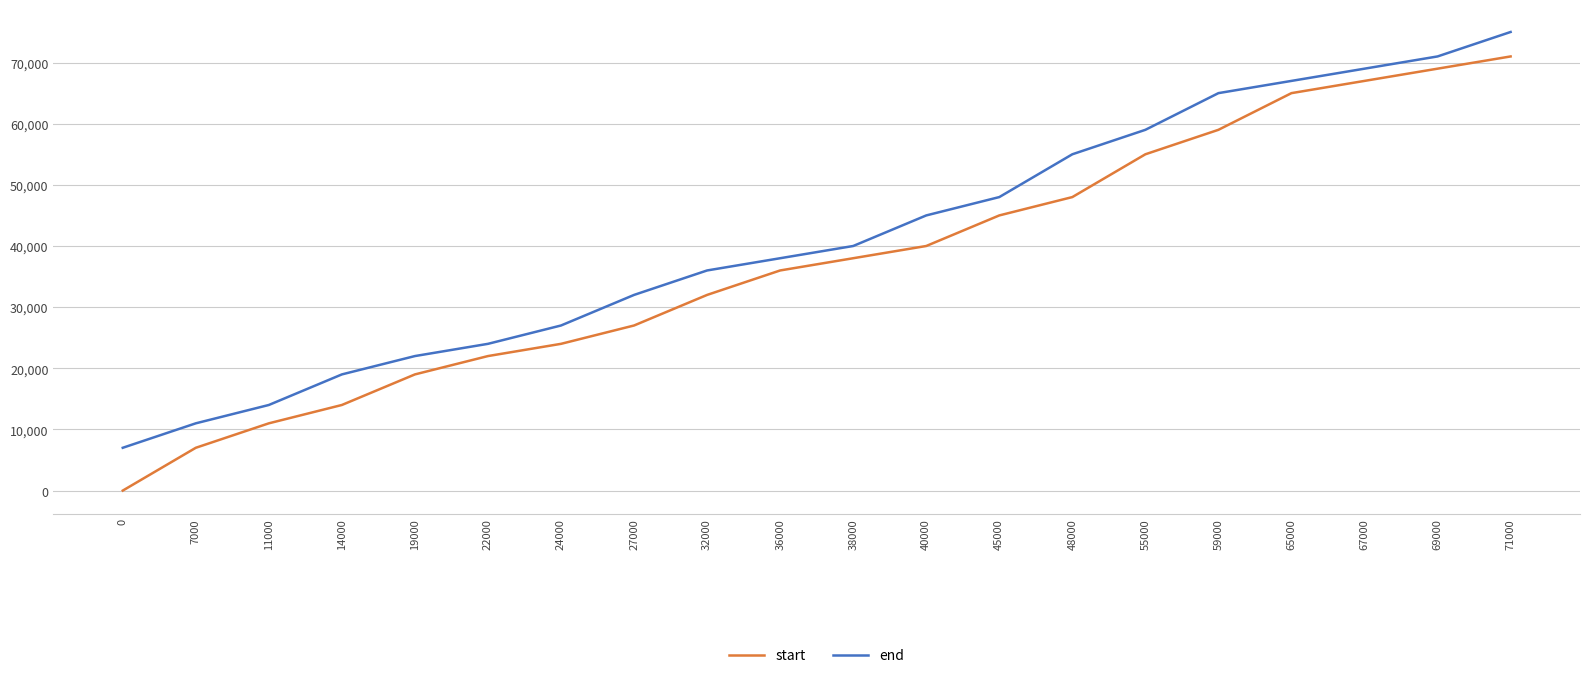

What is the maximum value shown in the chart?

75000